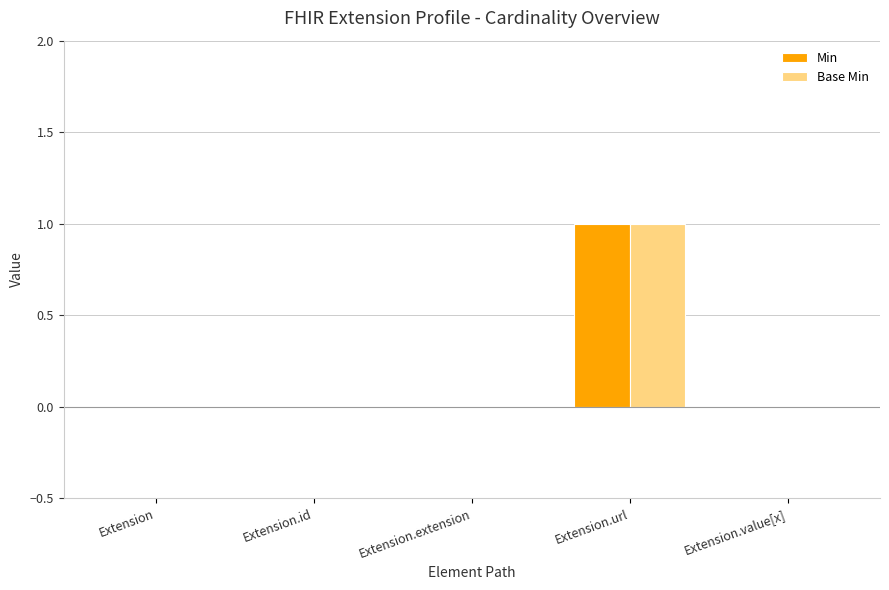

How many data points does each series have?

5